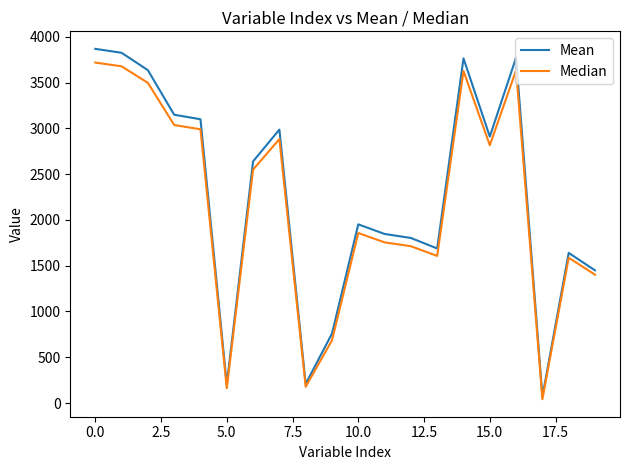

Which series has the largest range (max minus min)?

Mean